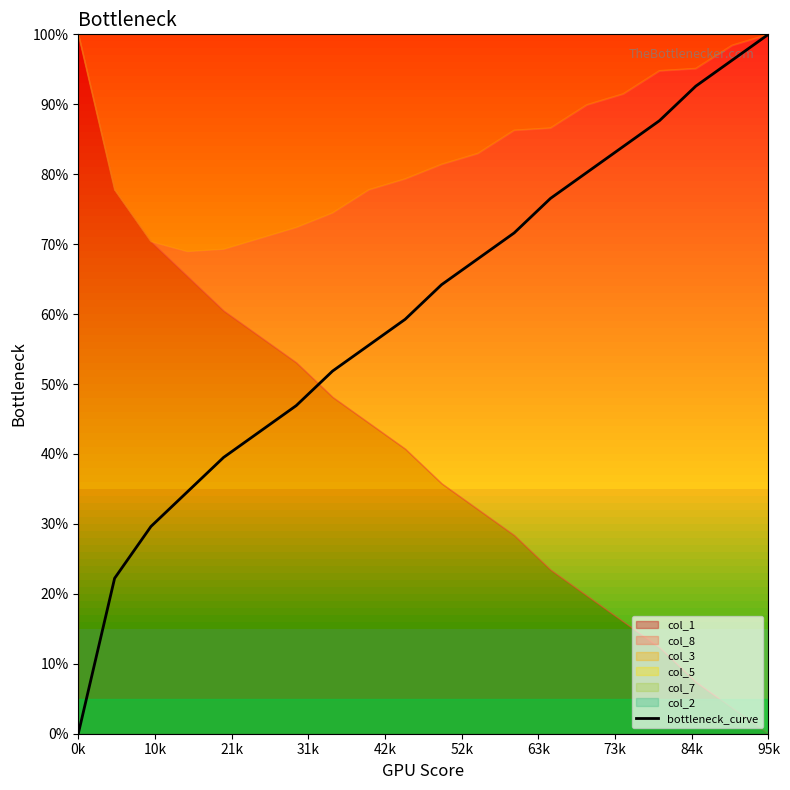

The chart shows a value of -60.6 at 0k. True or false?

False